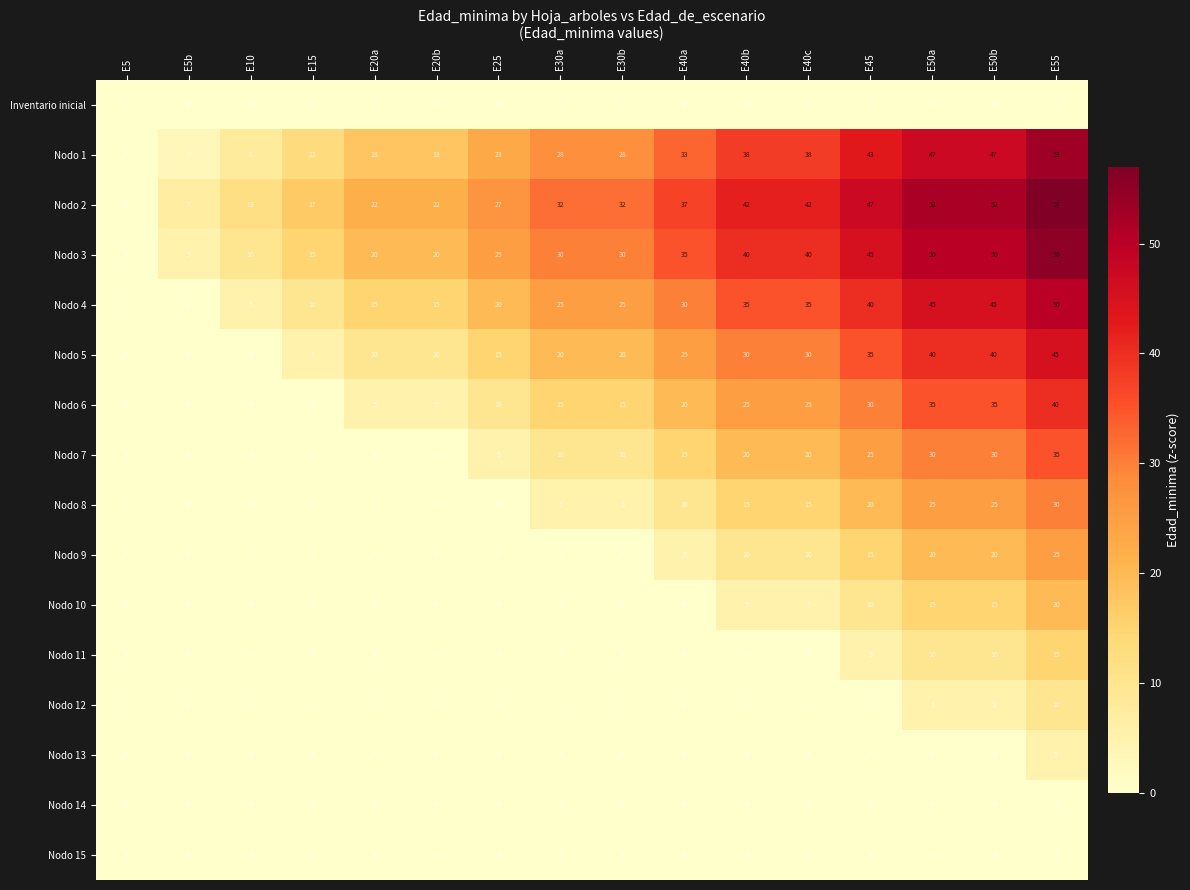

What is the difference between the maximum and minimum values in the Nodo 4 series?

50